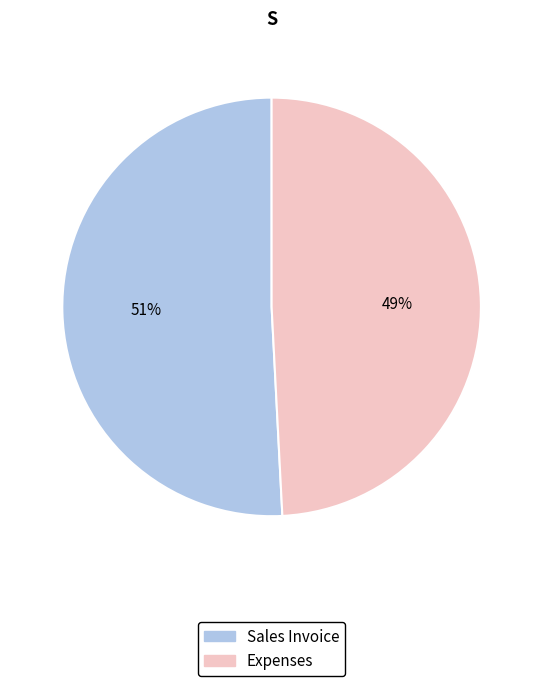

How many segments does this pie chart have?

2